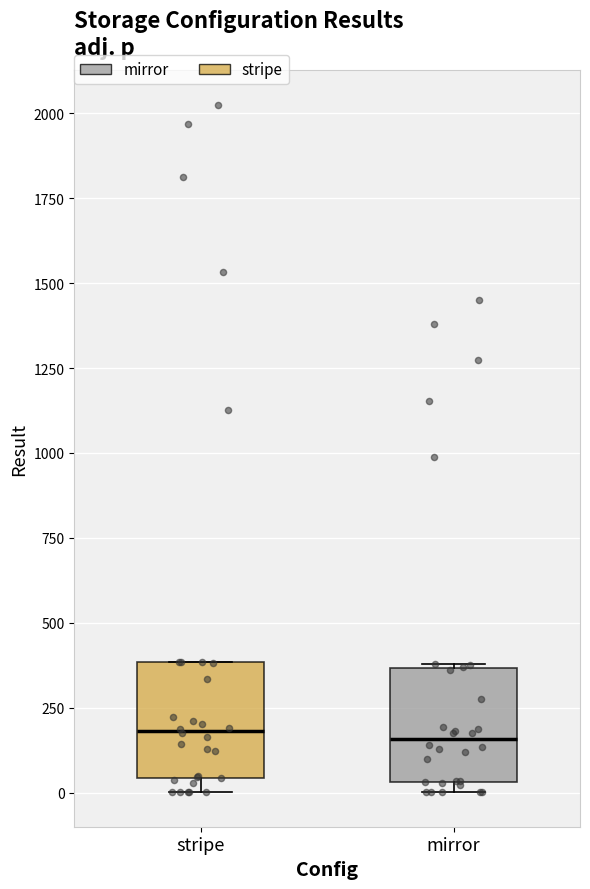

Reading left to right, transcribe this box plot: for each box, give where its median line is, the range the box spans, and where its two whiskers end, as read against the y-axis. The values are not printed on the chart, so give them approximately, as read against the axis.

stripe: median 200, box 50 to 400, whiskers 0 to 400
mirror: median 150, box 50 to 350, whiskers 0 to 400